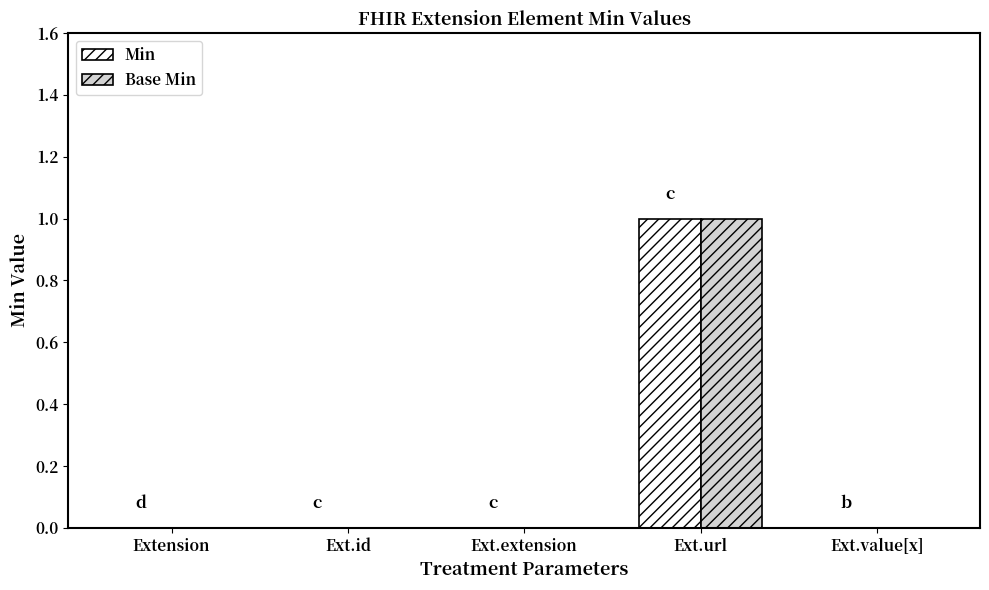

How many groups of bars are there?

5